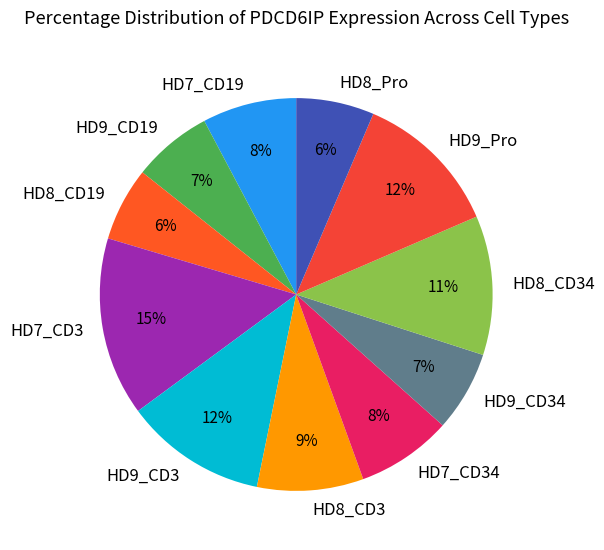

Which category has the biggest portion of the pie?

HD7_CD3